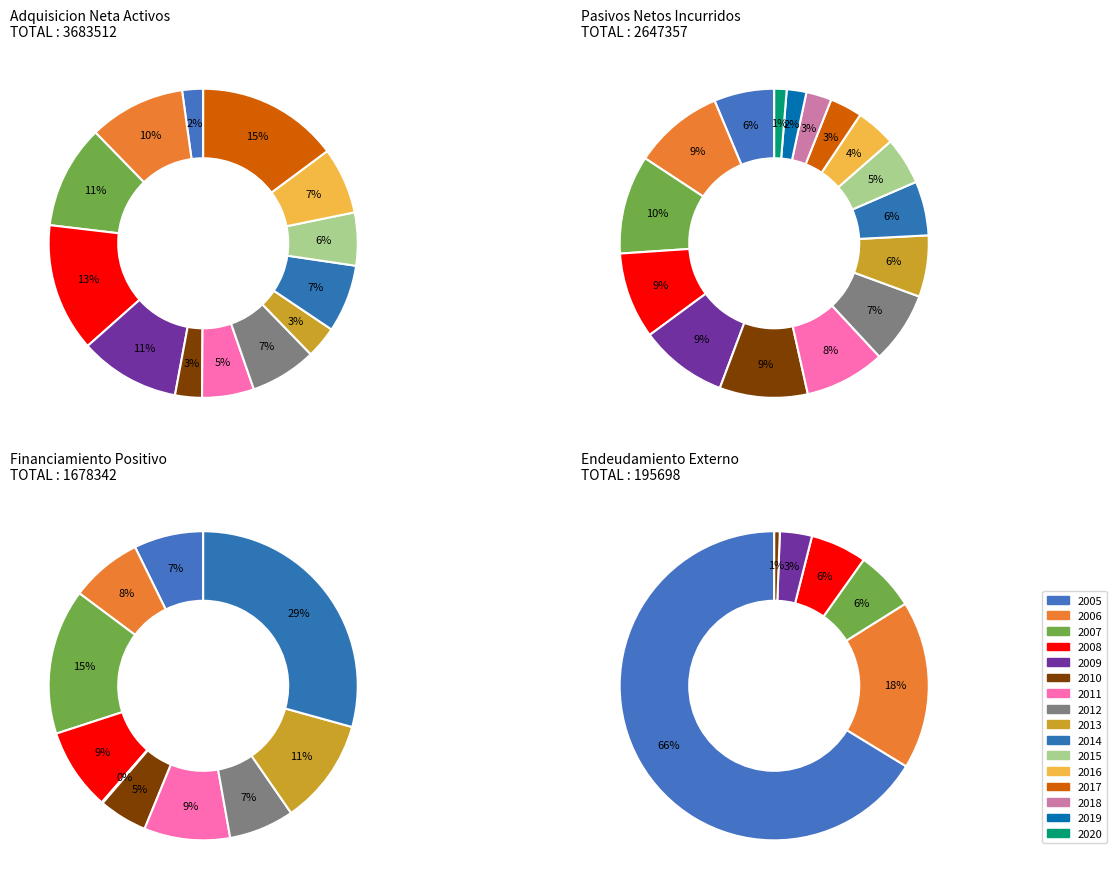

Which series changed the most between 2009 and 2020?

Adquisicion neta de activos financieros